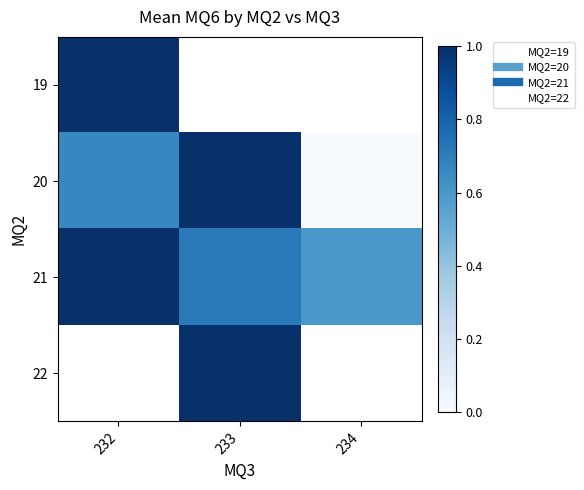

Rank the categories by 21 value from lowest to highest.

234, 233, 232